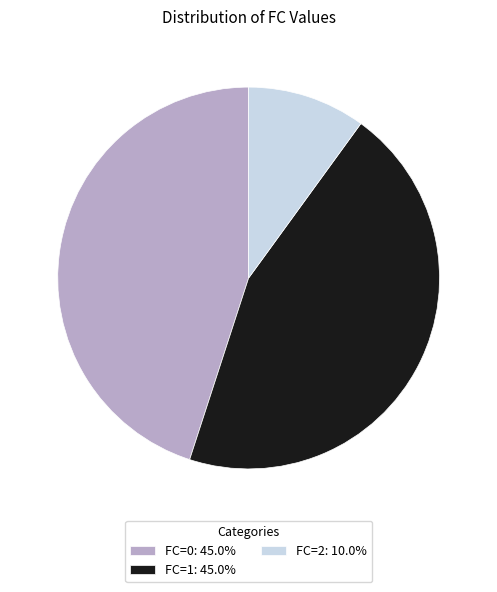

Is it true that FC=0 is 45% of the pie?

True